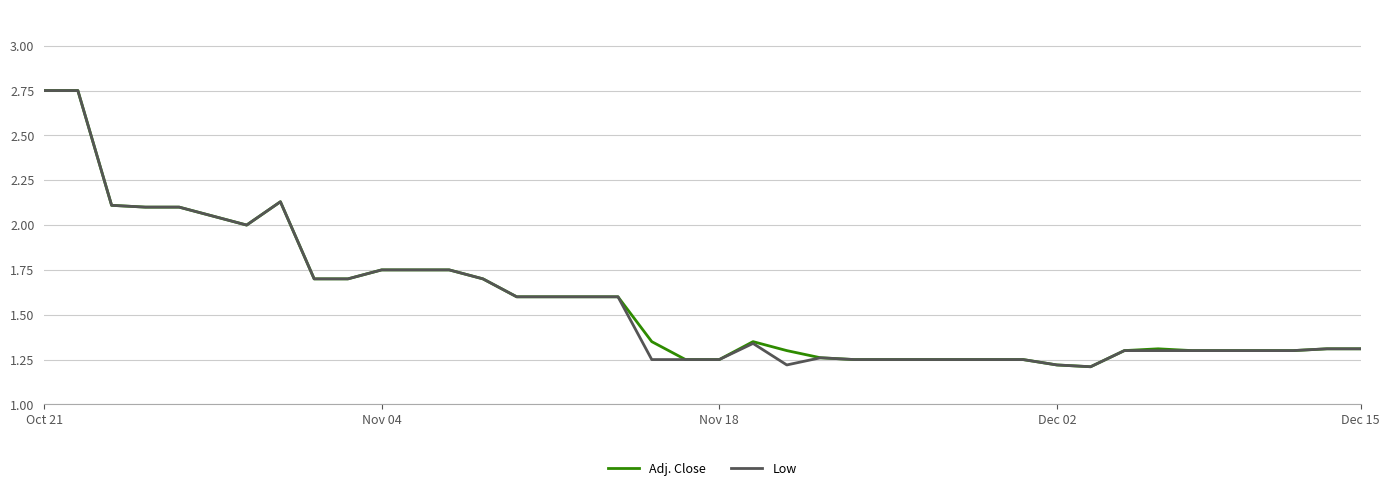

How many lines are shown in the chart?

2